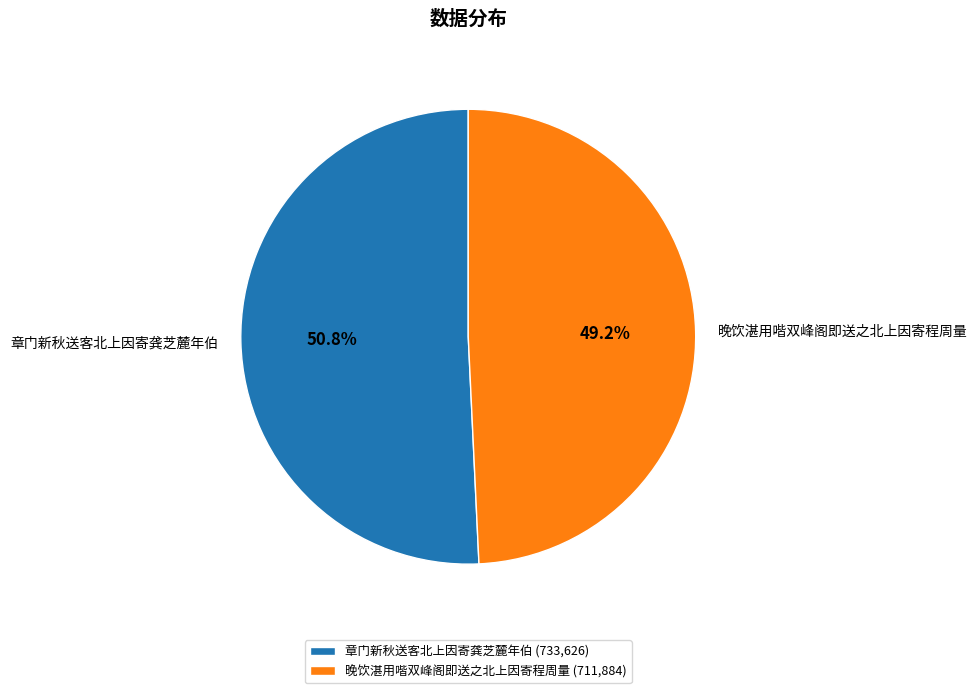

Is there any slice that represents more than half of the pie?

Yes